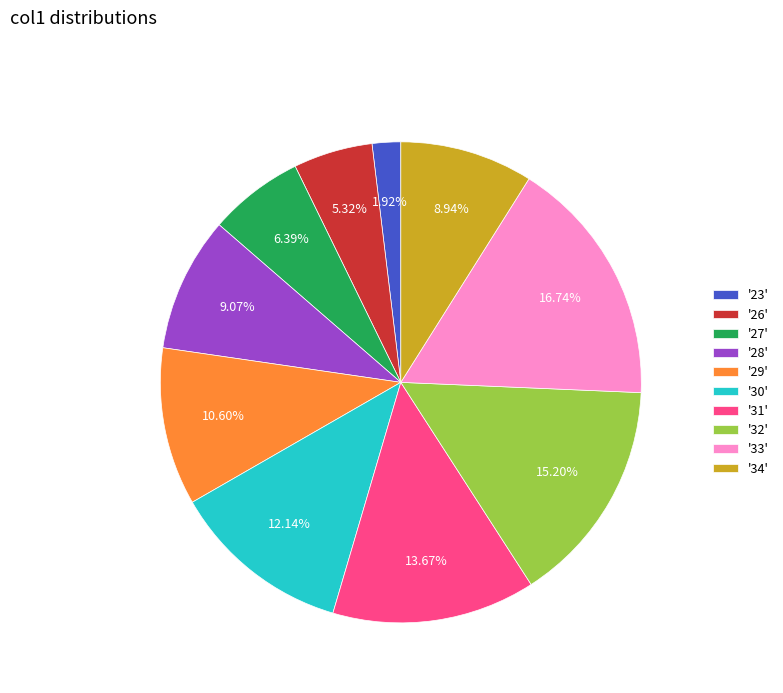

Do '30' and '28' together represent more than half of the pie?

No